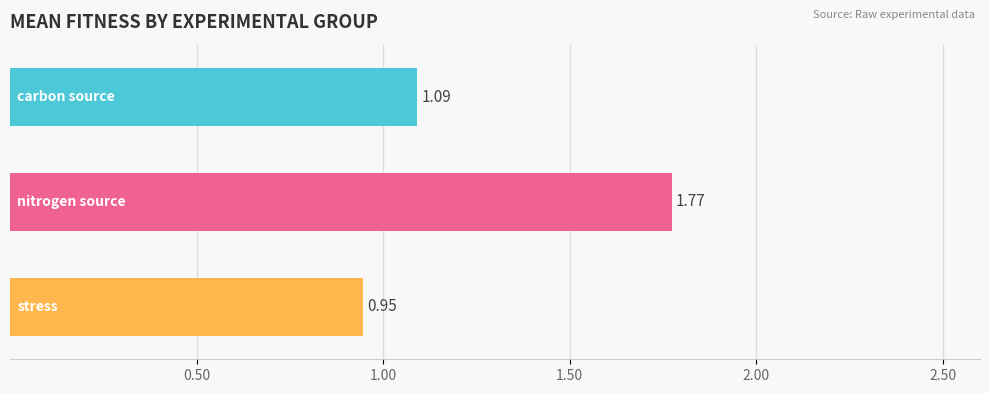

What is the sum of all values?

3.8